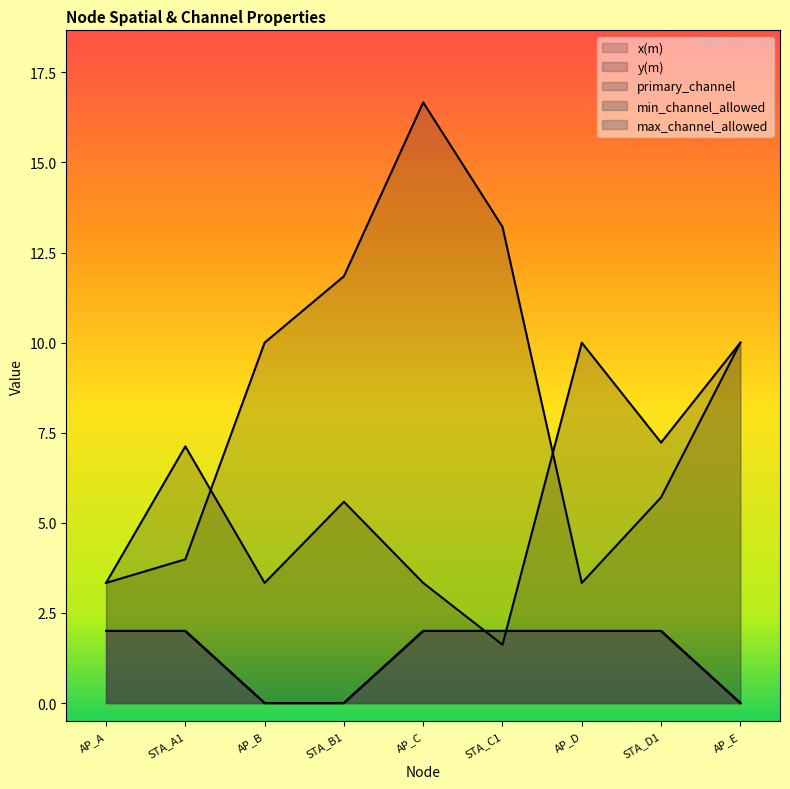

Rank the series by their maximum value, from highest to lowest.

x(m), y(m), primary_channel, min_channel_allowed, max_channel_allowed